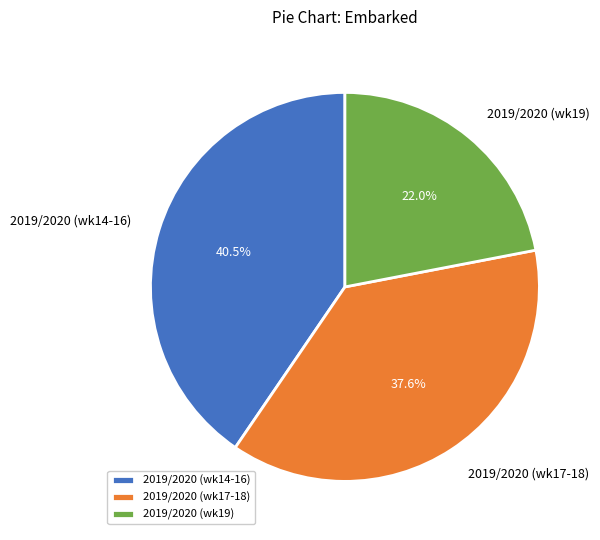

What is the largest slice in the pie chart?

2019/2020 (wk14-16)